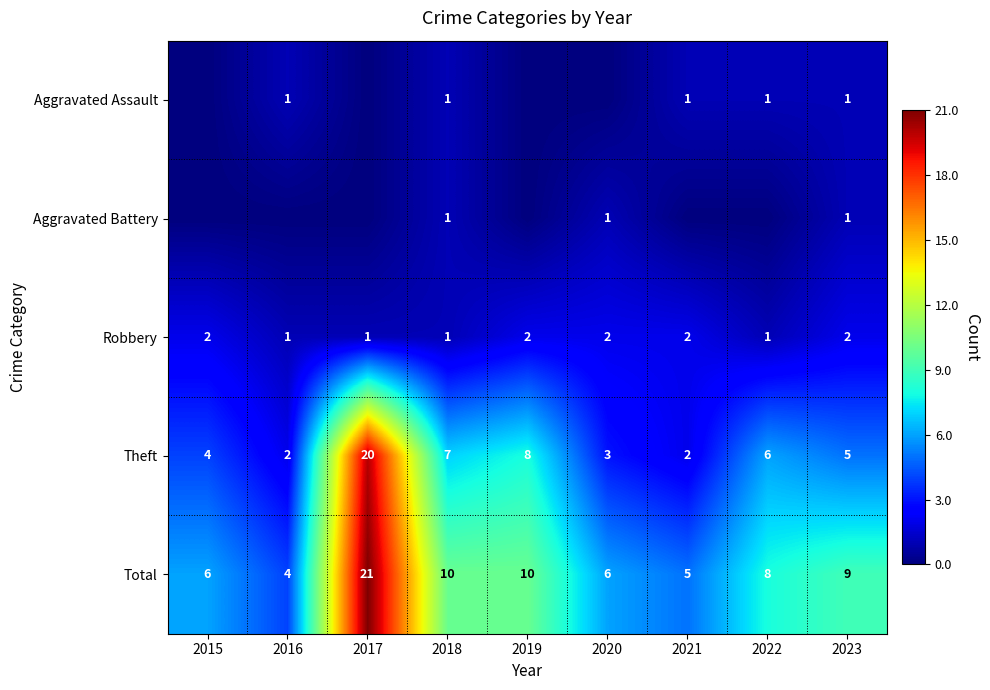

What is the maximum value for Theft?

20